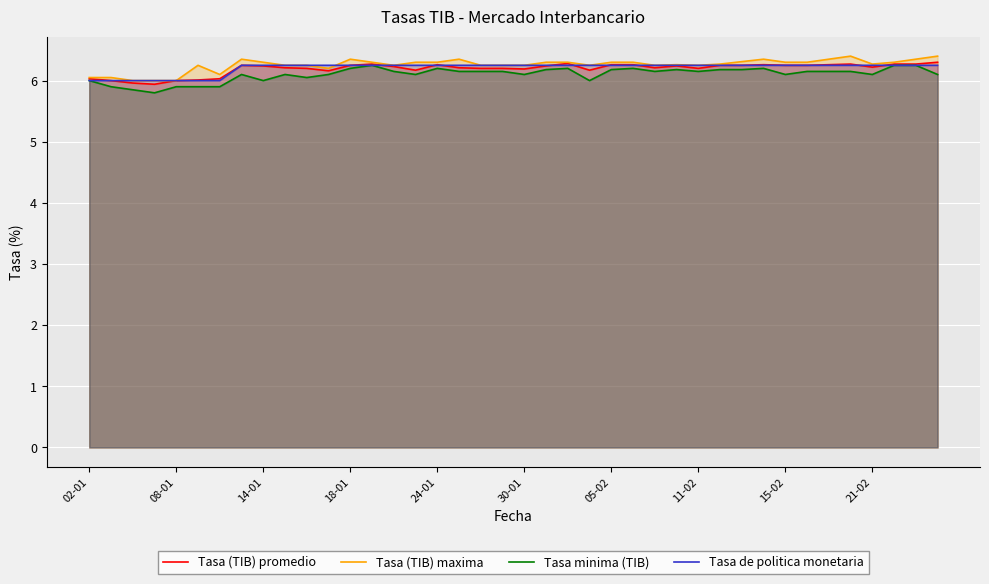

What is the greatest value displayed?

6.4